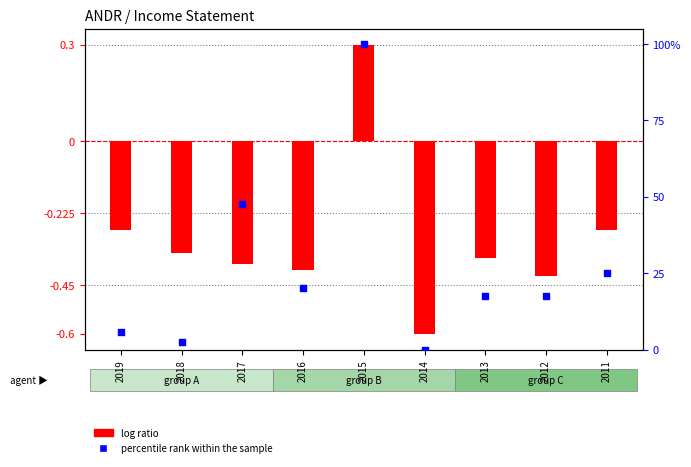

At which category is the sum across all series the highest?

2015